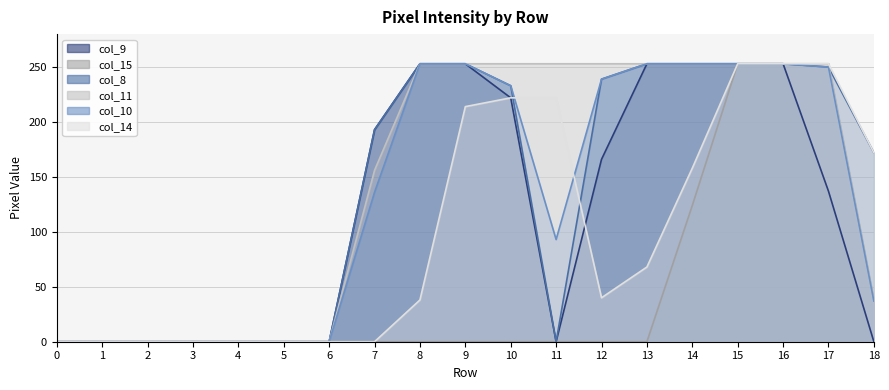

What are all the series names shown in the legend?

col_9, col_15, col_8, col_11, col_10, col_14